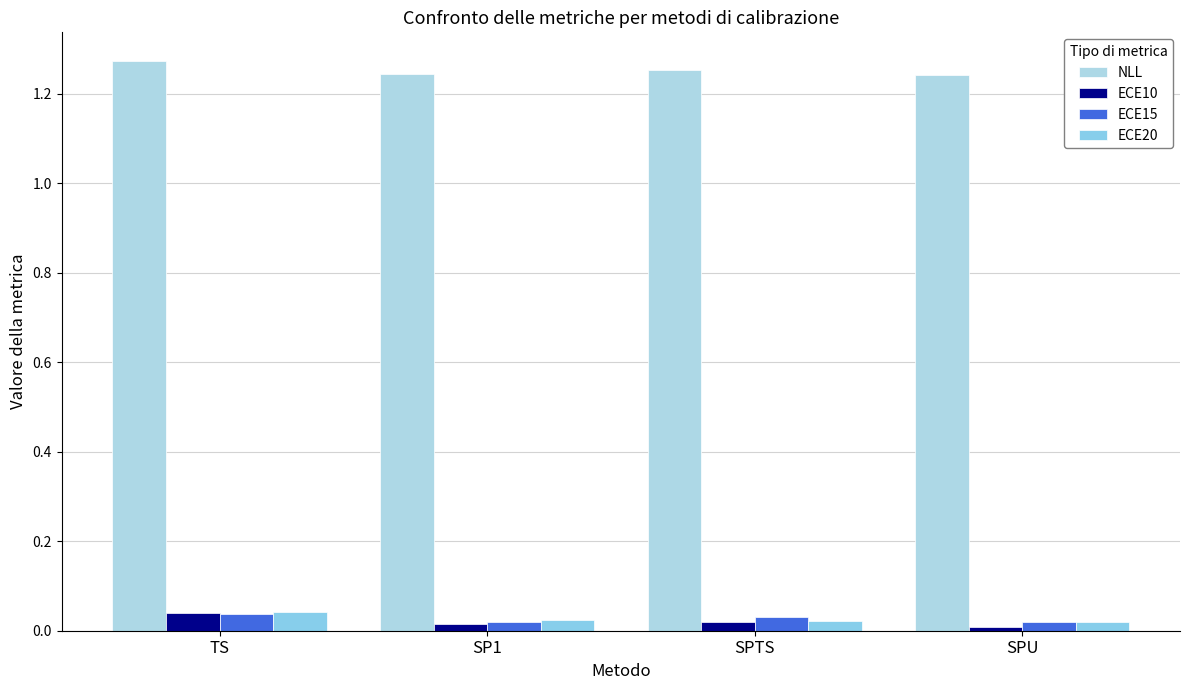

Reading left to right, extract all data points from this chart.

NLL: TS=1.3	SP1=1.2	SPTS=1.3	SPU=1.2
ECE10: TS=0.0	SP1=0.0	SPTS=0.0	SPU=0.0
ECE15: TS=0.0	SP1=0.0	SPTS=0.0	SPU=0.0
ECE20: TS=0.0	SP1=0.0	SPTS=0.0	SPU=0.0